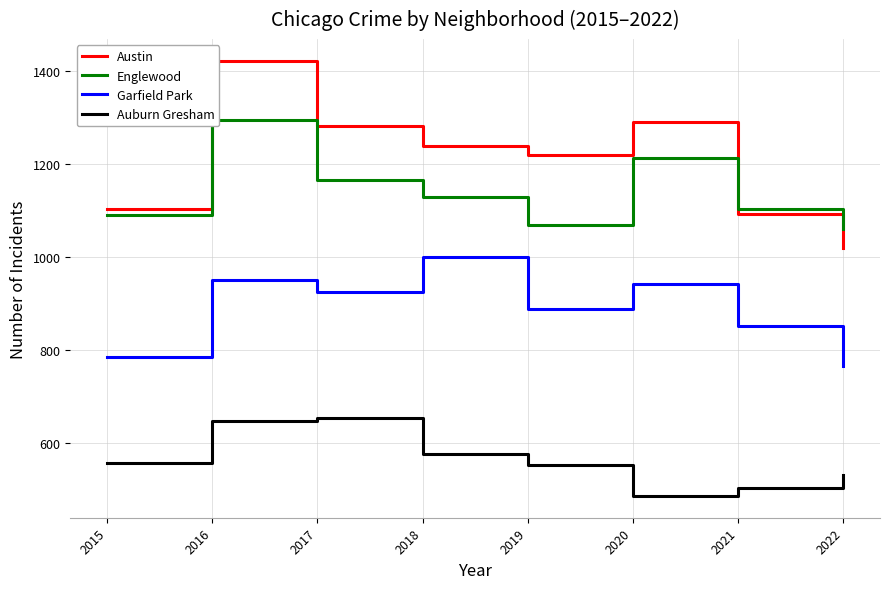

The Garfield Park series shows 889 at 2019. True or false?

True